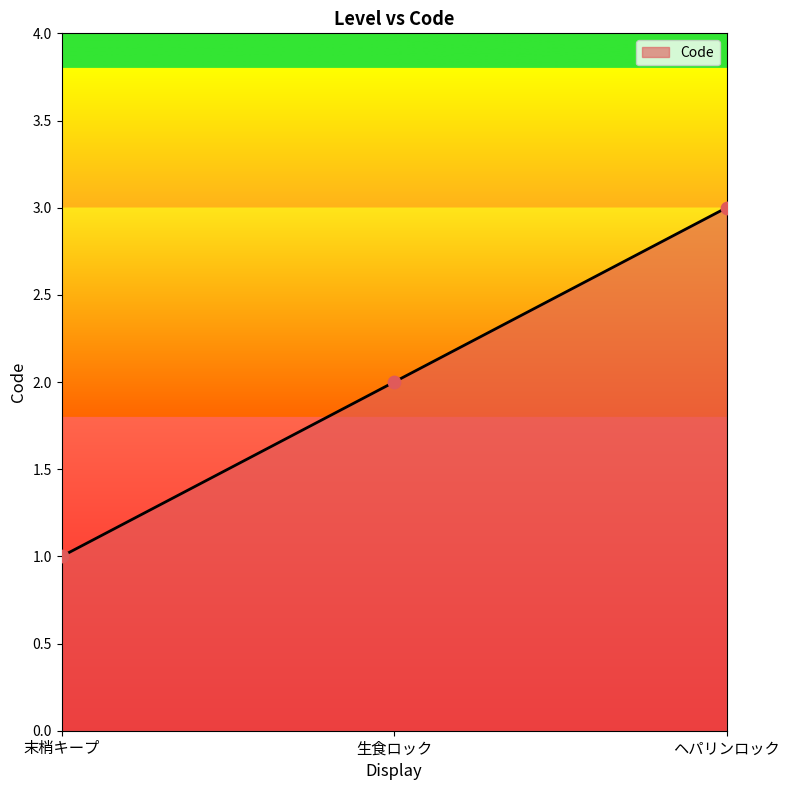

Which has a higher value, 末梢キープ or 生食ロック?

生食ロック